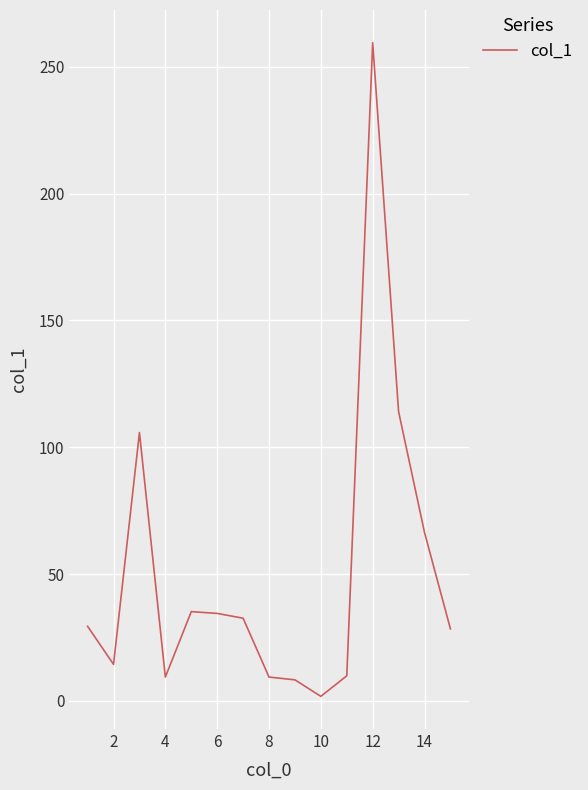

What is the difference between the maximum and minimum values?

257.7